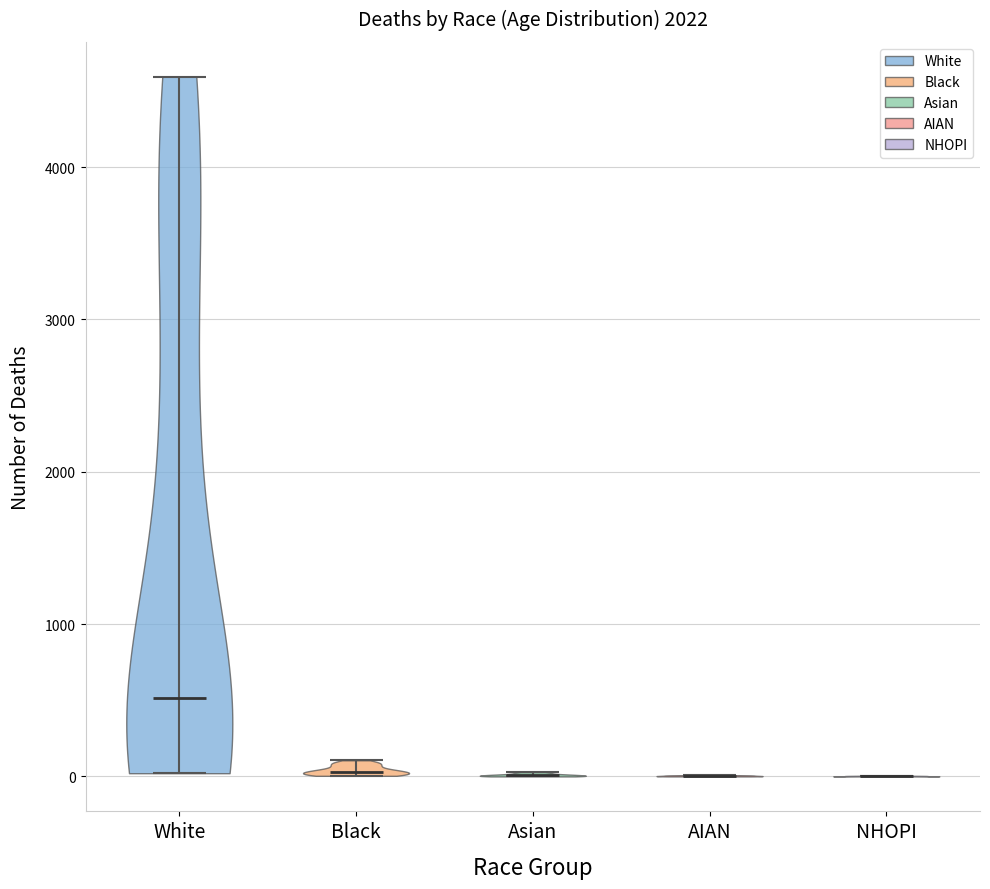

Reading left to right, read every violin against the y-axis: where its median line is, and the lowest and highest points it reaches. The values are not printed on the chart, so give them approximately, as read against the axis.

White: median line 500, lowest point 0, highest point 4600
Black: median line 0, lowest point 0, highest point 100
Asian: median line 0, lowest point 0, highest point 0
AIAN: median line 0, lowest point 0, highest point 0
NHOPI: median line 0, lowest point 0, highest point 0